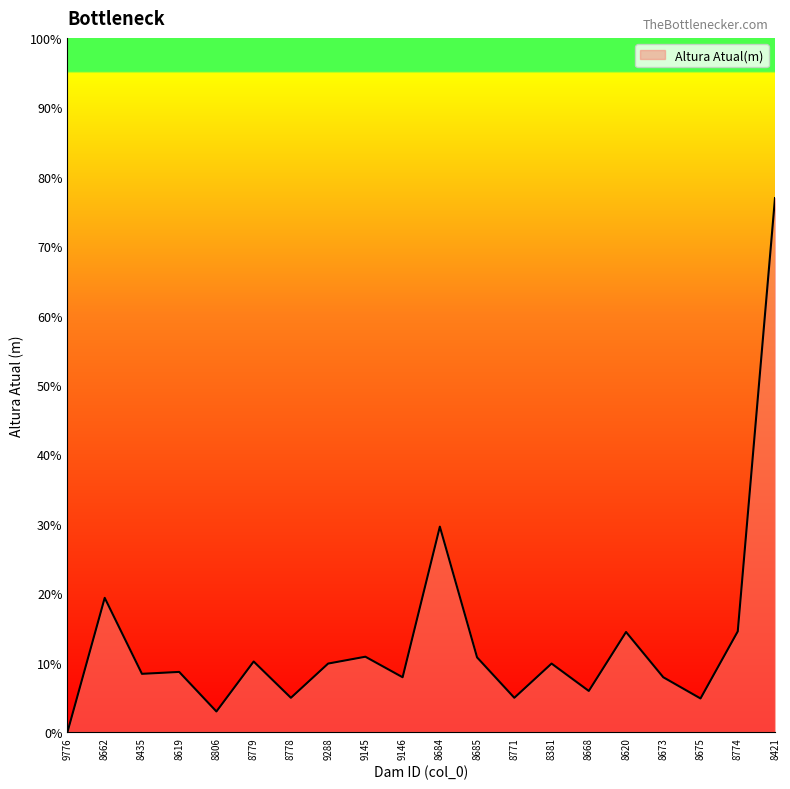

What is the label of the 16th point from the right?

8806